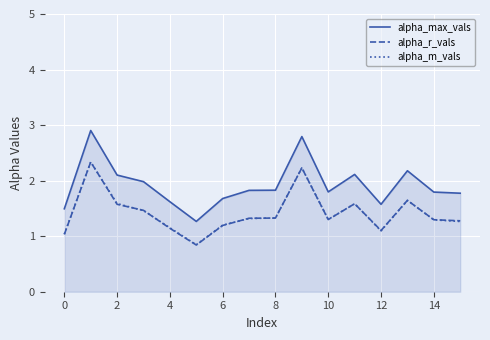

What is the average value of the alpha_r_vals series?

1.4